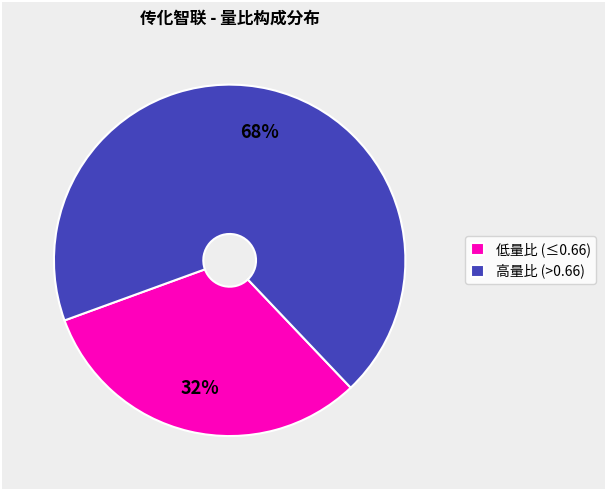

To the nearest percent, what is the combined percentage of 高量比 (>0.66) and 低量比 (≤0.66)?

100%